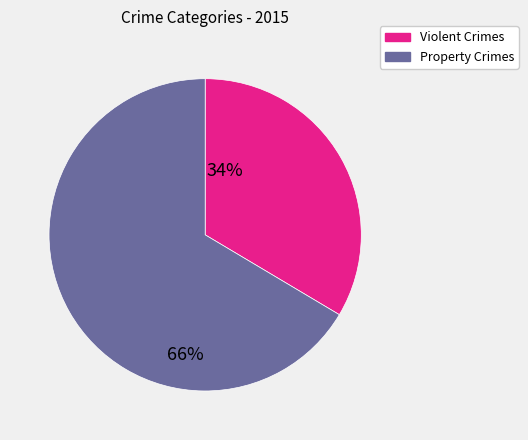

Is there any slice that represents more than half of the pie?

Yes